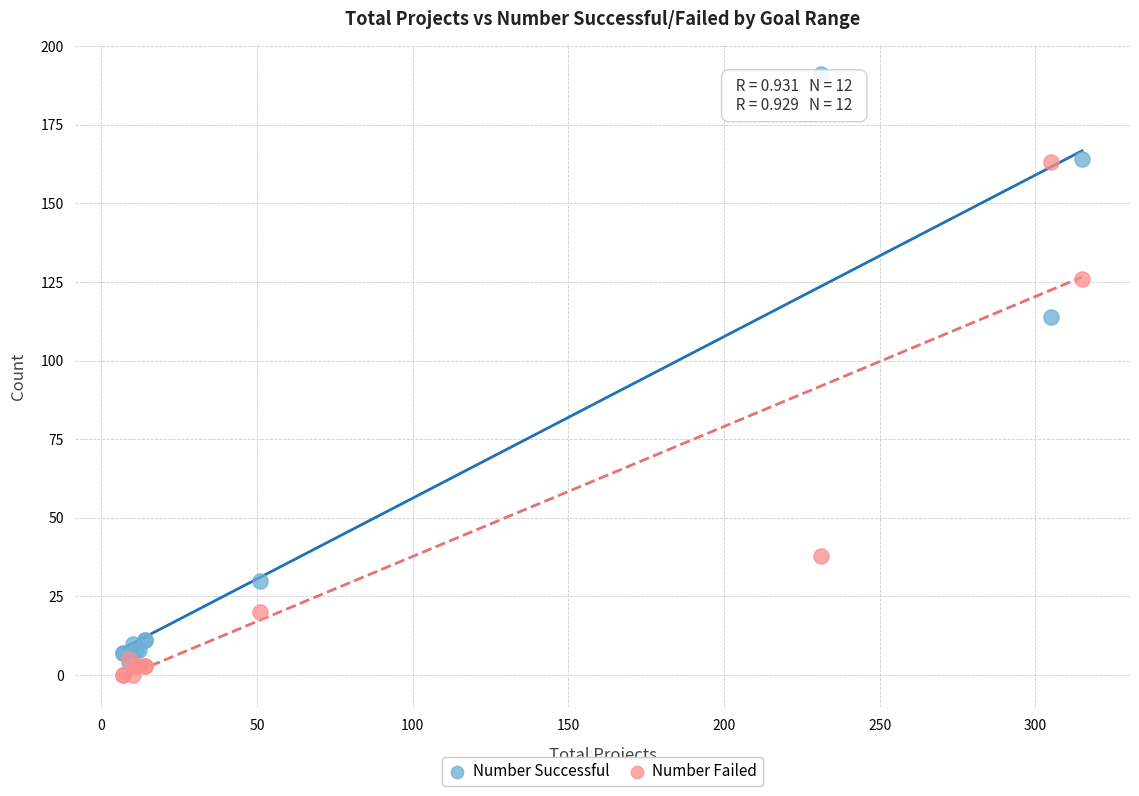

Which series reaches the minimum Y coordinate?

Number Failed